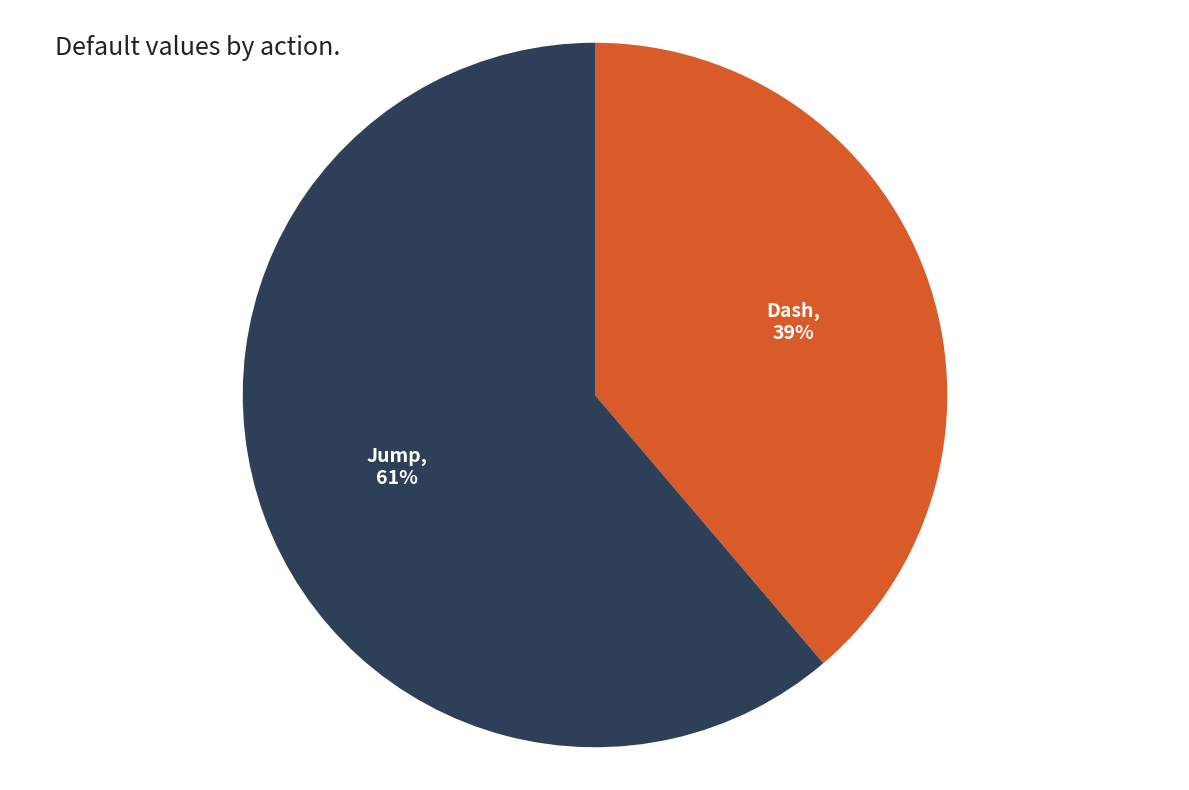

Is there any slice that represents more than half of the pie?

Yes